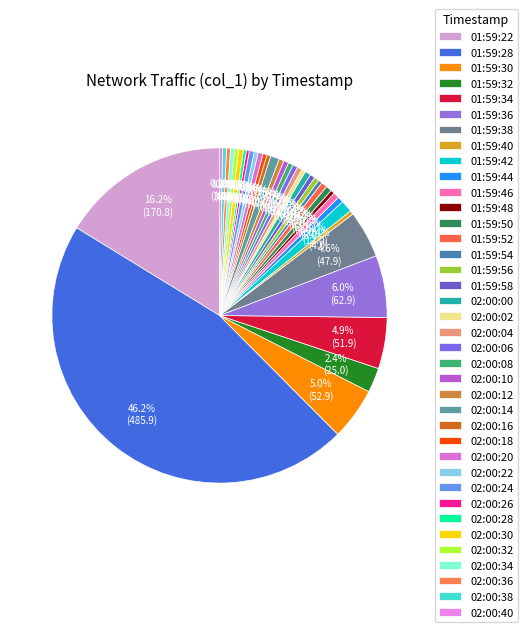

Between 02:00:12 and 01:59:56, which is larger?

02:00:12